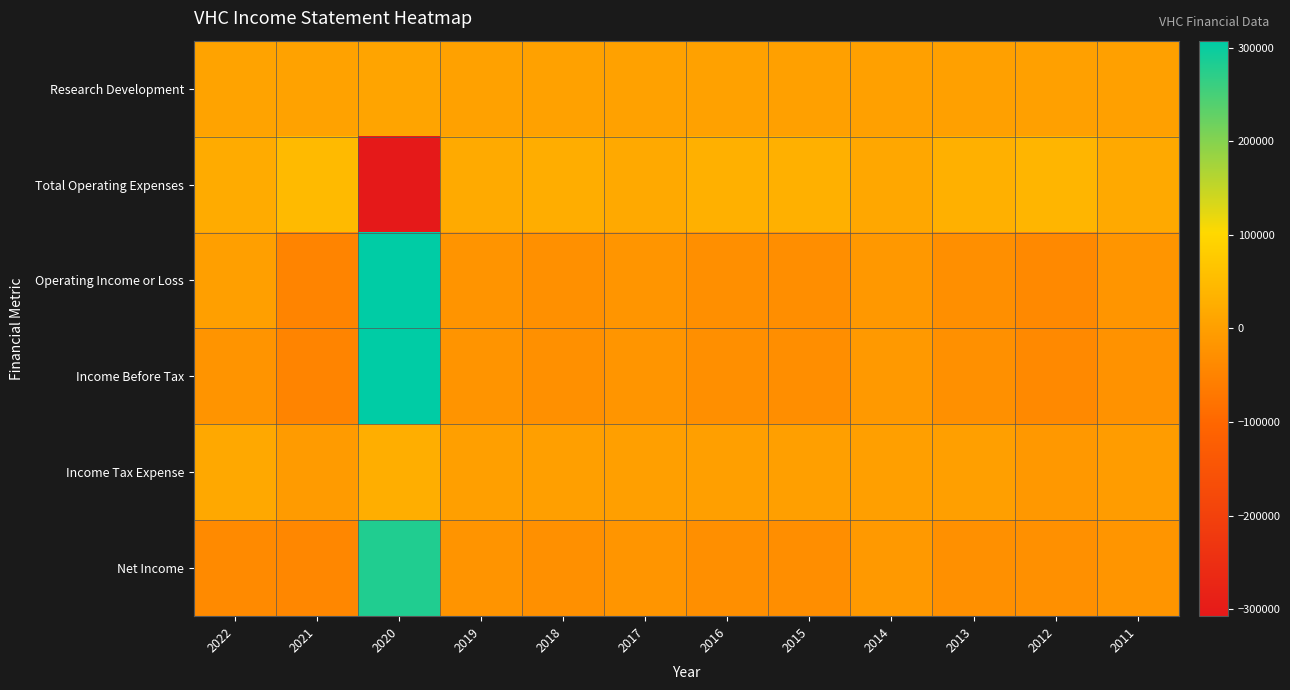

Reading right to left, what are all the values shown in this chart?

Research Development: 2011=1500	2012=1600	2013=1800	2014=2000	2015=2300	2016=2500	2017=2700	2018=4800	2019=3800	2020=8800	2021=5600	2022=6400
Total Operating Expenses: 2011=17400	2012=39300	2013=30800	2014=13400	2015=30700	2016=30100	2017=18900	2018=25500	2019=19800	2020=-307200	2021=49200	2022=22100
Operating Income or Loss: 2011=-17400	2012=-38900	2013=-28600	2014=-12200	2015=-29200	2016=-28500	2017=-17300	2018=-25500	2019=-19700	2020=307400	2021=-49200	2022=0
Income Before Tax: 2011=-22700	2012=-39500	2013=-26900	2014=-9900	2015=-29200	2016=-28400	2017=-17300	2018=-25400	2019=-19600	2020=307500	2021=-49100	2022=-20200
Income Tax Expense: 2011=-5500	2012=-12500	2013=800	2014=0	2015=0	2016=100	2017=0	2018=0	2019=-400	2020=27000	2021=-6200	2022=16000
Net Income: 2011=-17300	2012=-26900	2013=-27600	2014=-9900	2015=-29200	2016=-28600	2017=-17300	2018=-25400	2019=-19200	2020=280400	2021=-42900	2022=-36300